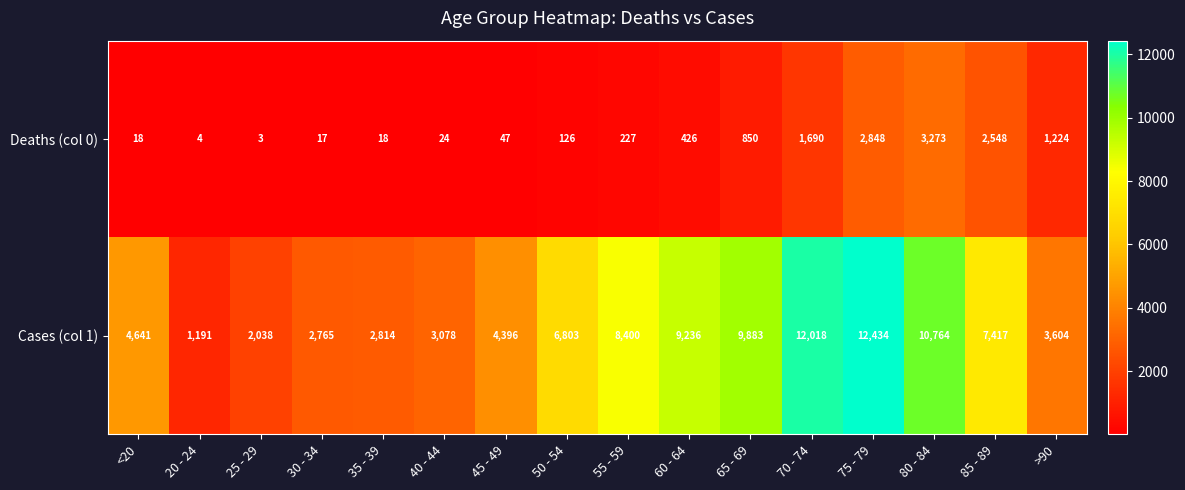

What is the spread (max minus min) of values at 60 - 64?

8810